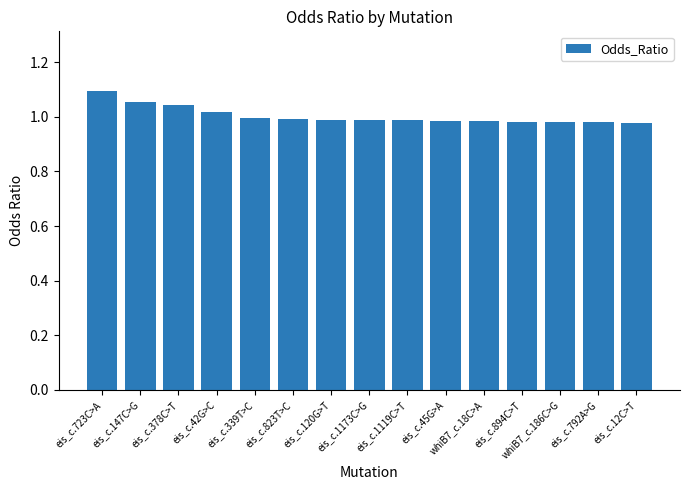

What is the label of the 15th bar from the right?

eis_c.723C>A